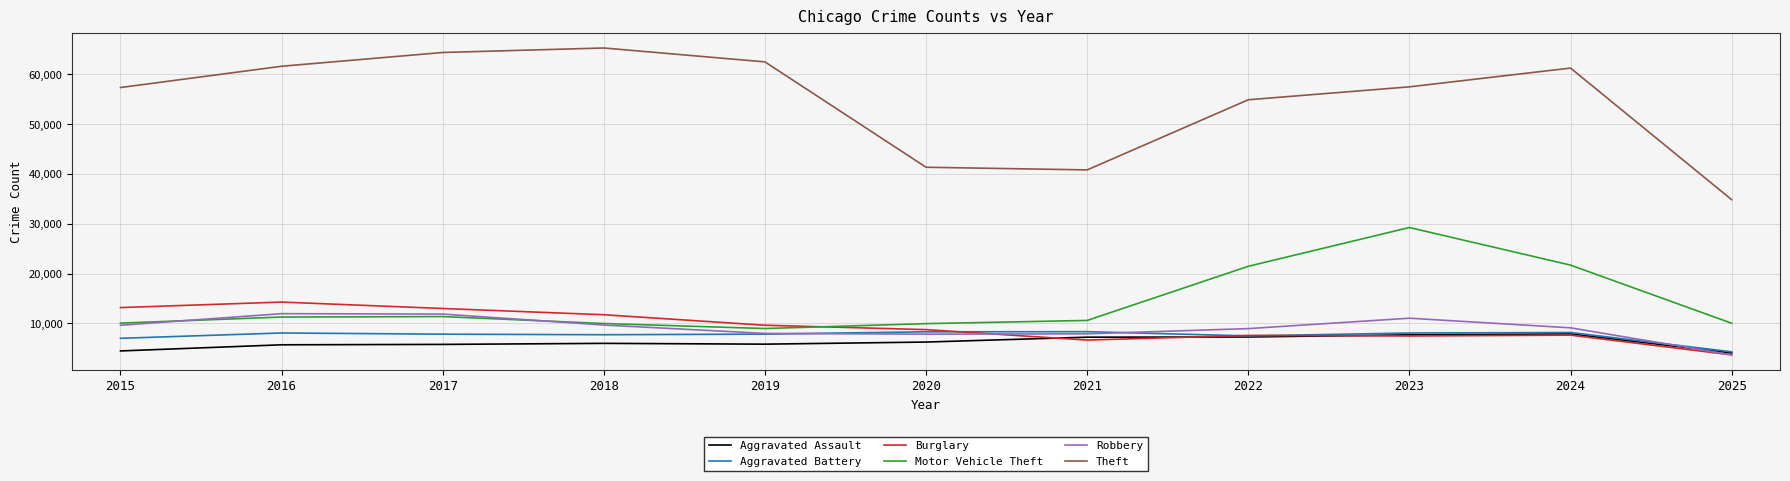

What is the spread (max minus min) of values at 2016?

55912